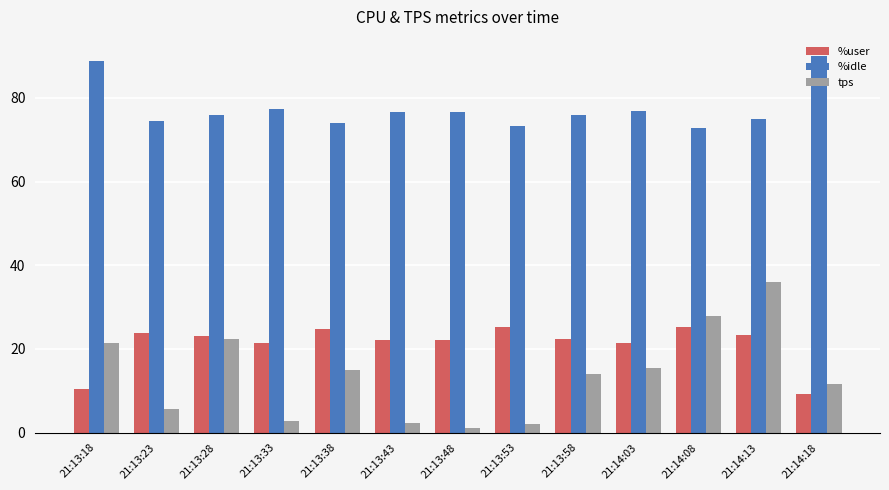

At how many categories does at least one series exceed 60?

13